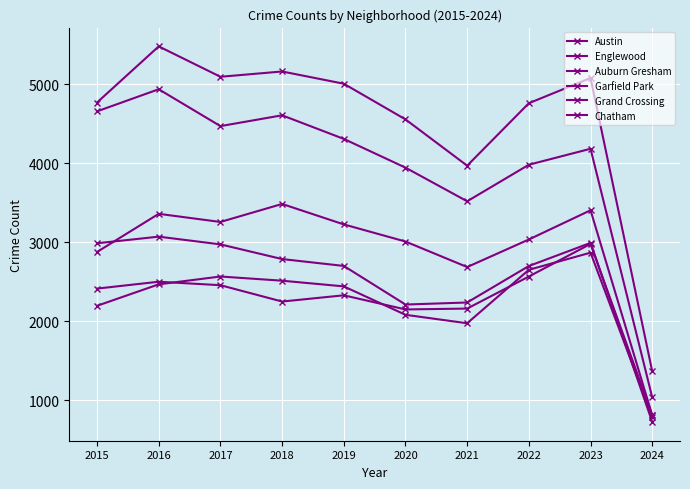

How many lines are shown in the chart?

6